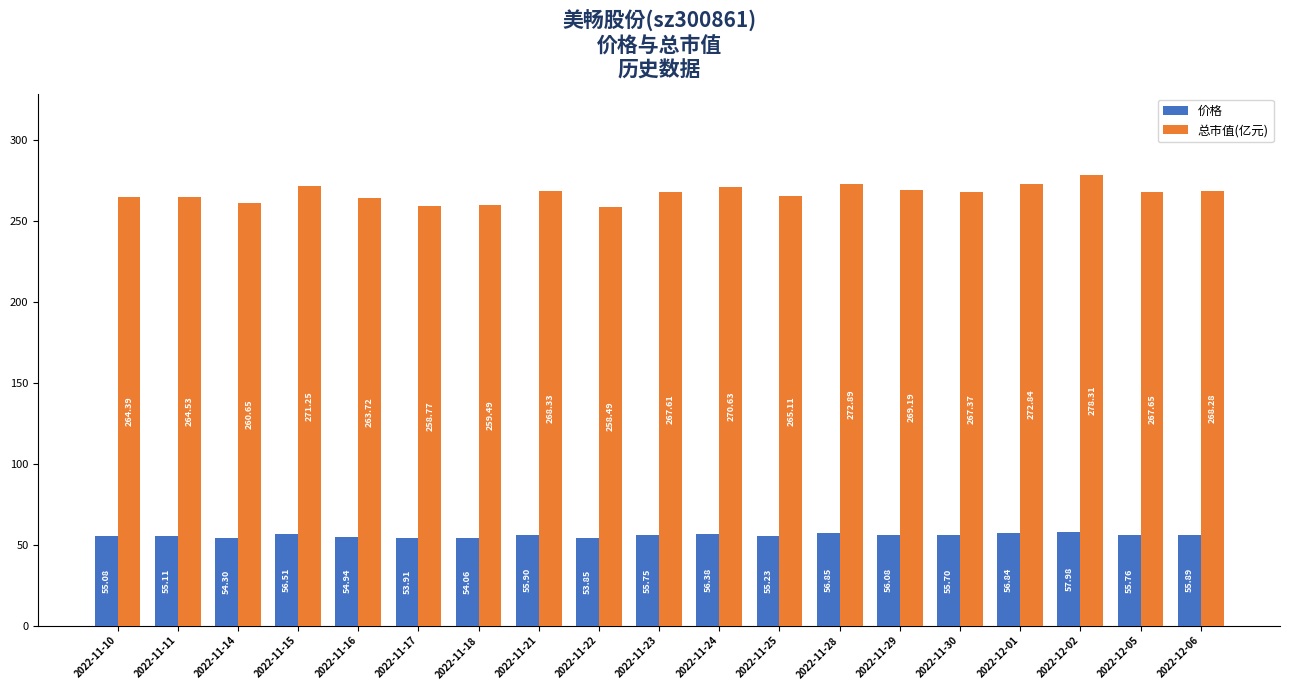

The 价格 series shows 77.7 at 2022-11-11. True or false?

False